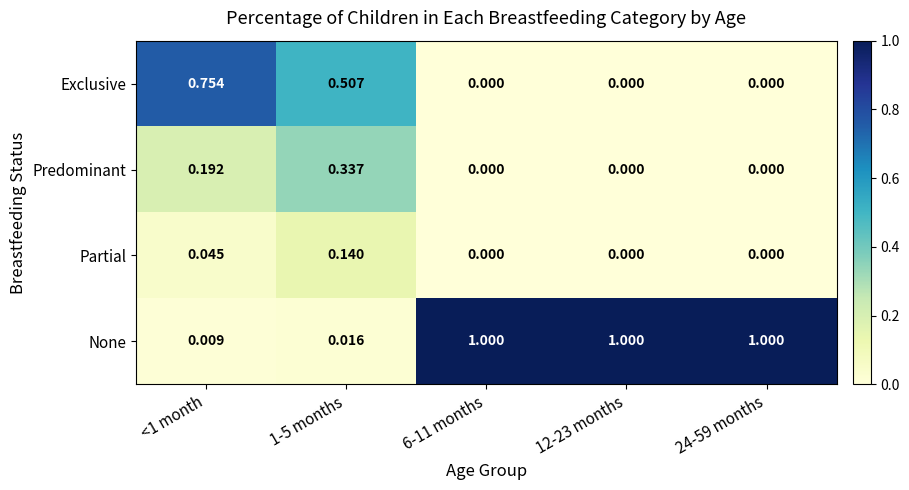

Which series has the largest range (max minus min)?

None